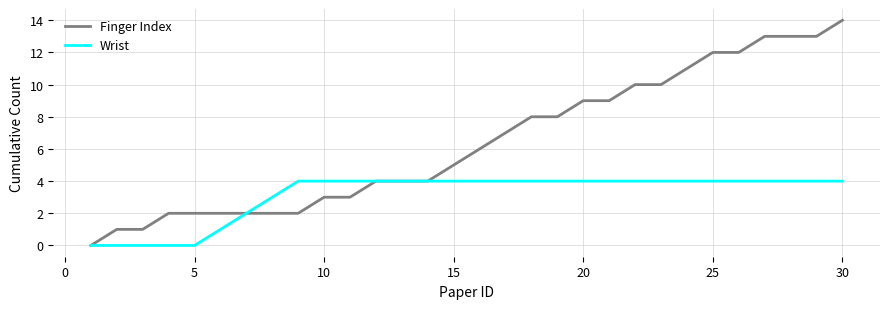

Which series has the largest total across all categories?

Finger Index